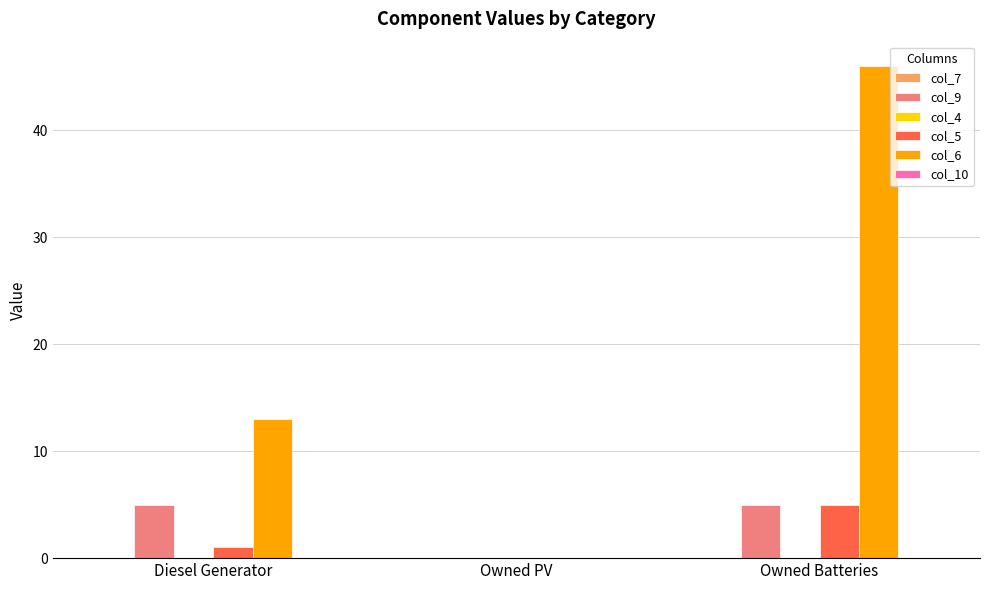

At which label is col_9 closest to 2?

Owned PV